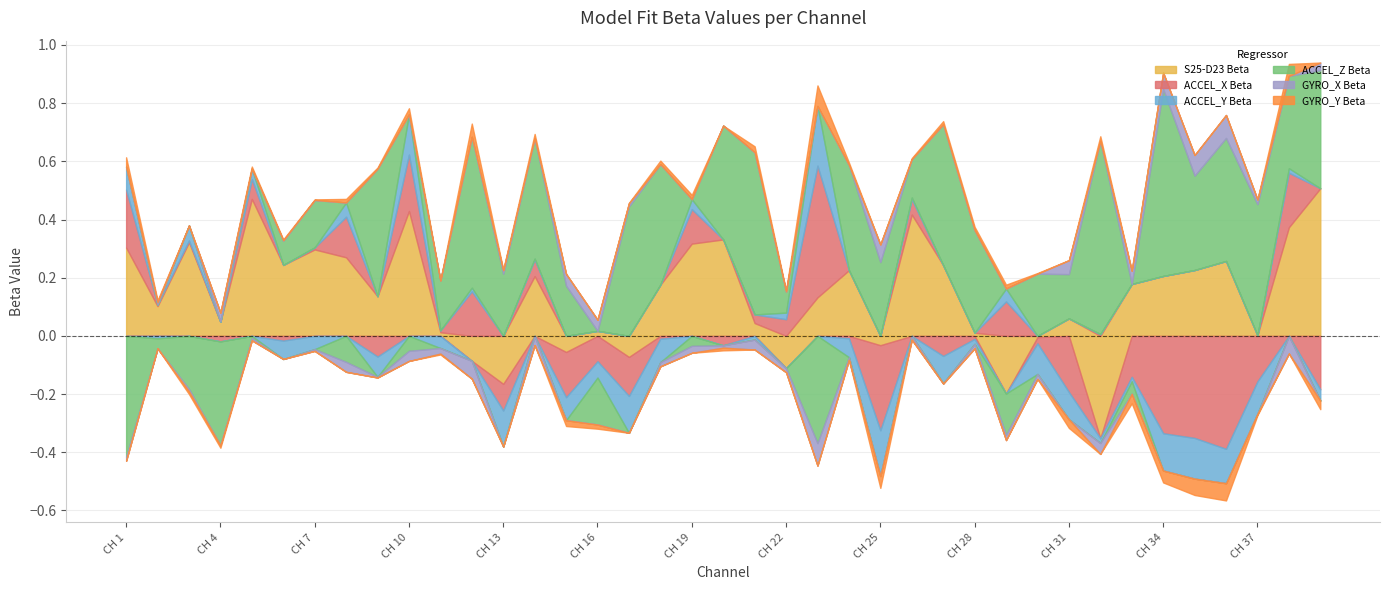

What are all the series names shown in the legend?

S25-D23 Beta, ACCEL_X Beta, ACCEL_Y Beta, ACCEL_Z Beta, GYRO_X Beta, GYRO_Y Beta